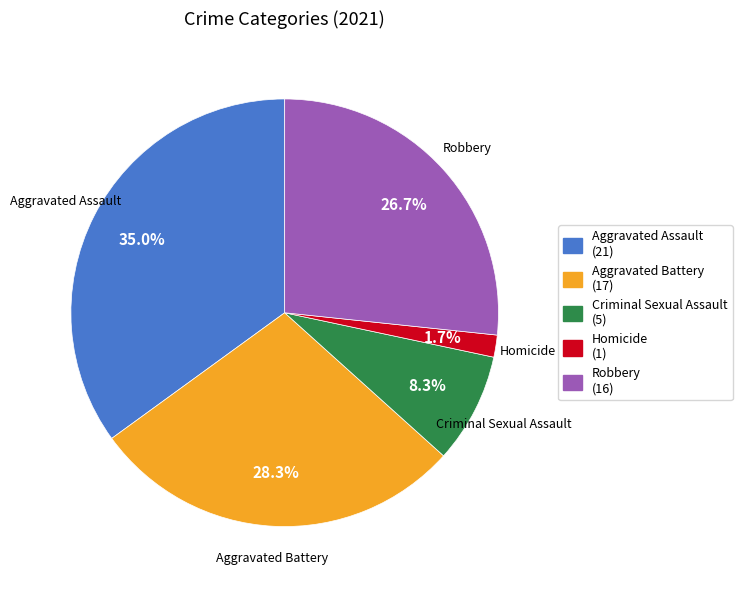

Which category has the biggest portion of the pie?

Aggravated Assault